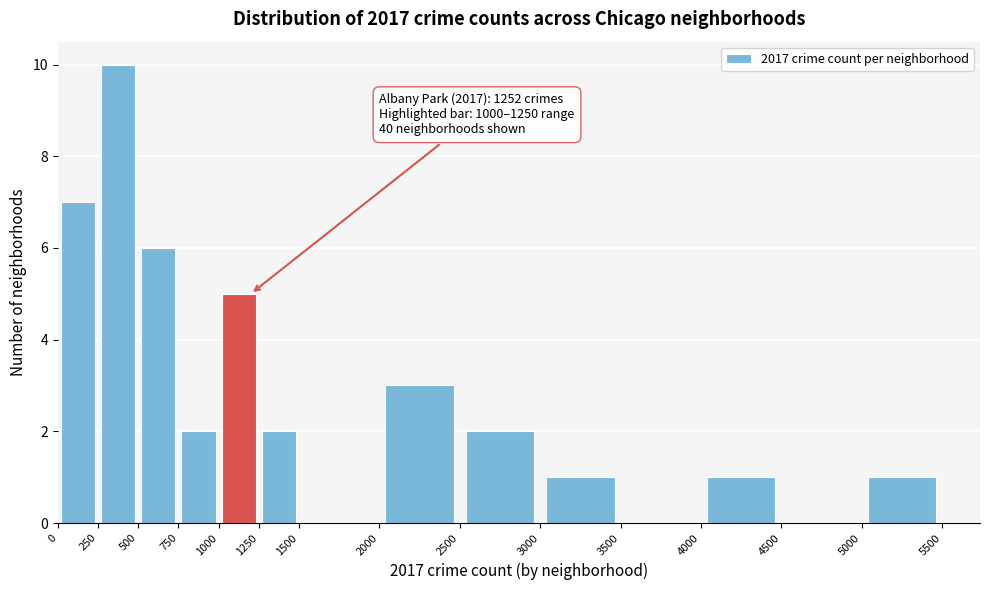

Over which range of the x-axis is the bar tallest?

250 to 500